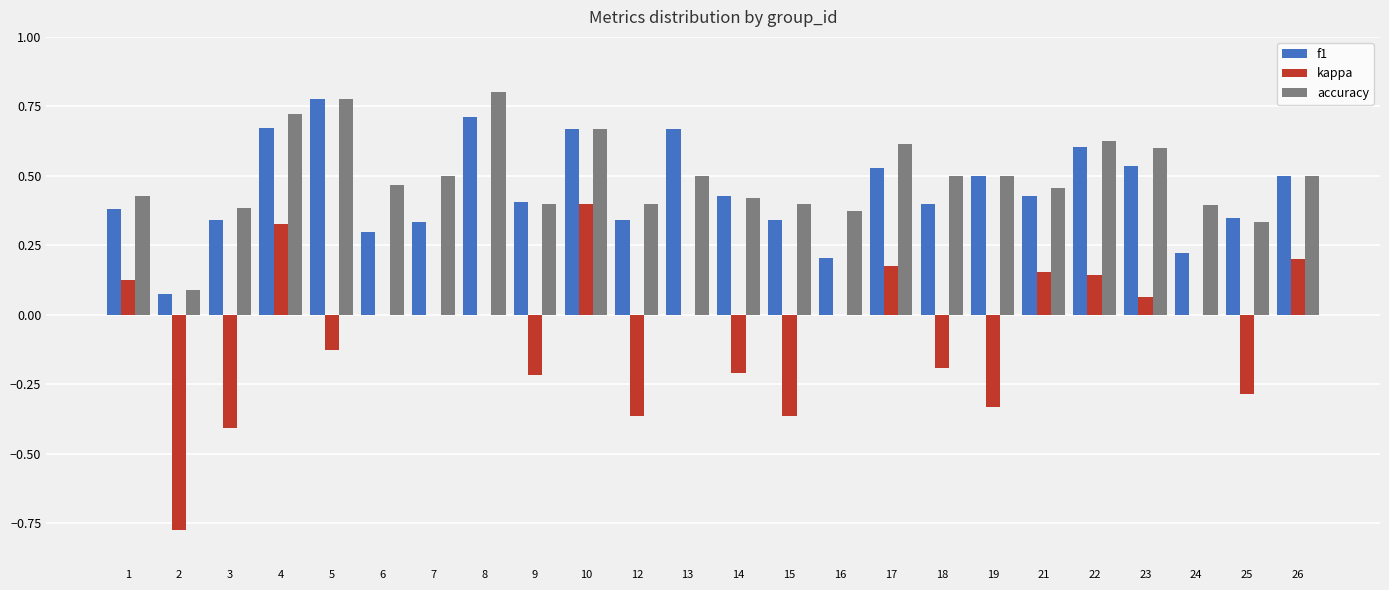

What is the sum of the f1 values at 24 and 8?

0.9